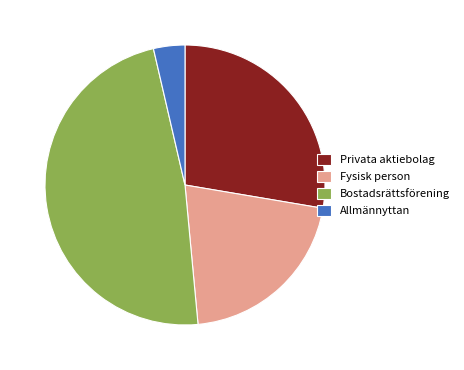

Does any single category account for the majority?

No